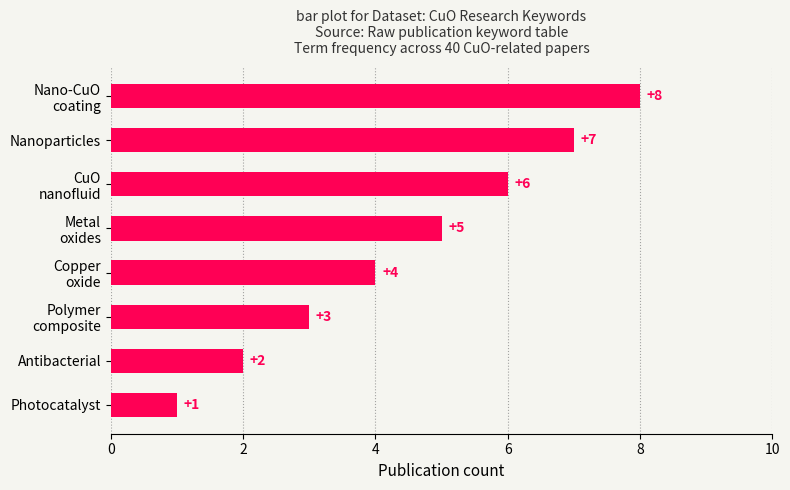

Reading bottom to top, list all the values displayed in this chart.

1	2	3	4	5	6	7	8